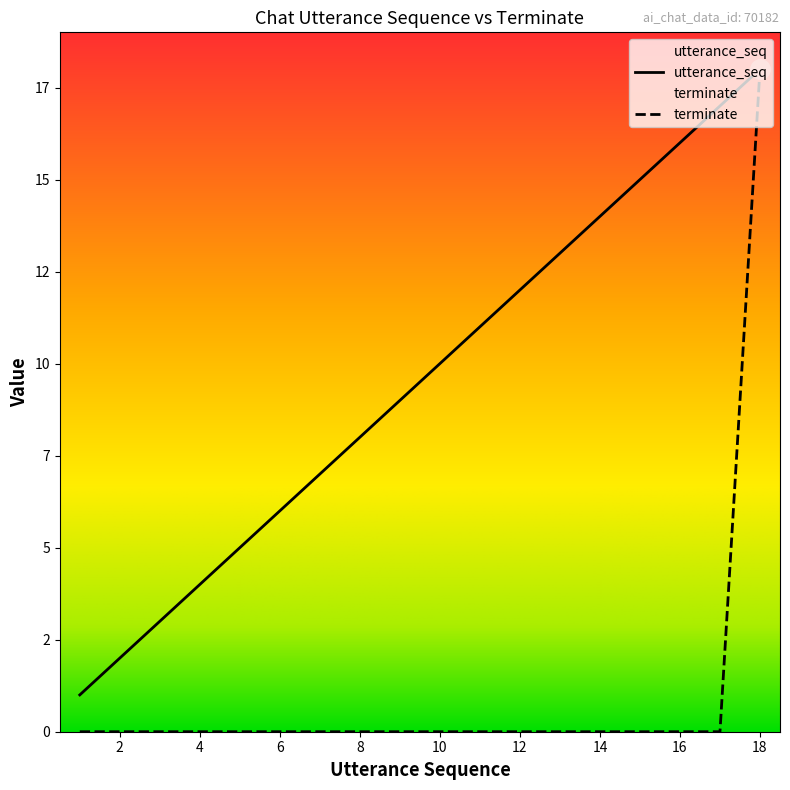

At which label does utterance_seq first exceed 10?

11